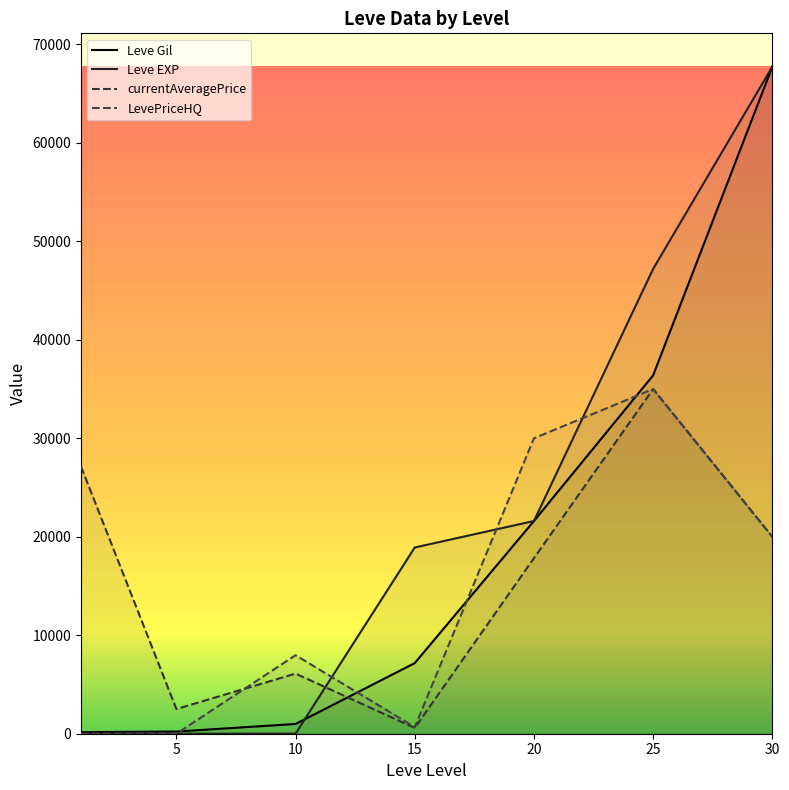

Which series has the largest range (max minus min)?

Leve EXP